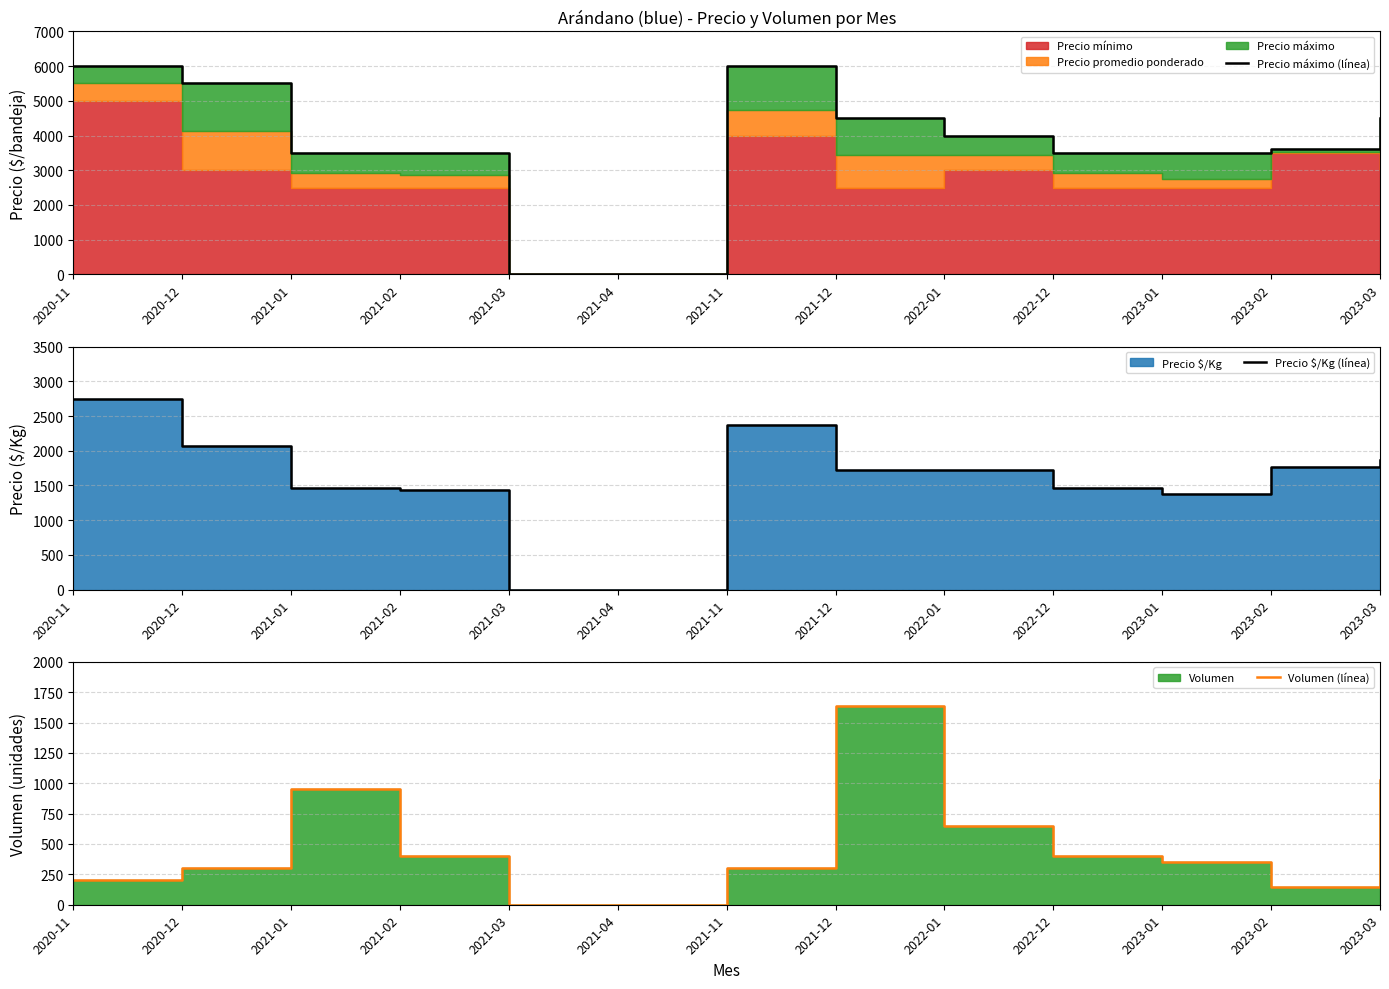

True or false: Precio $/Kg (línea) and Precio máximo (línea) intersect in this chart.

False